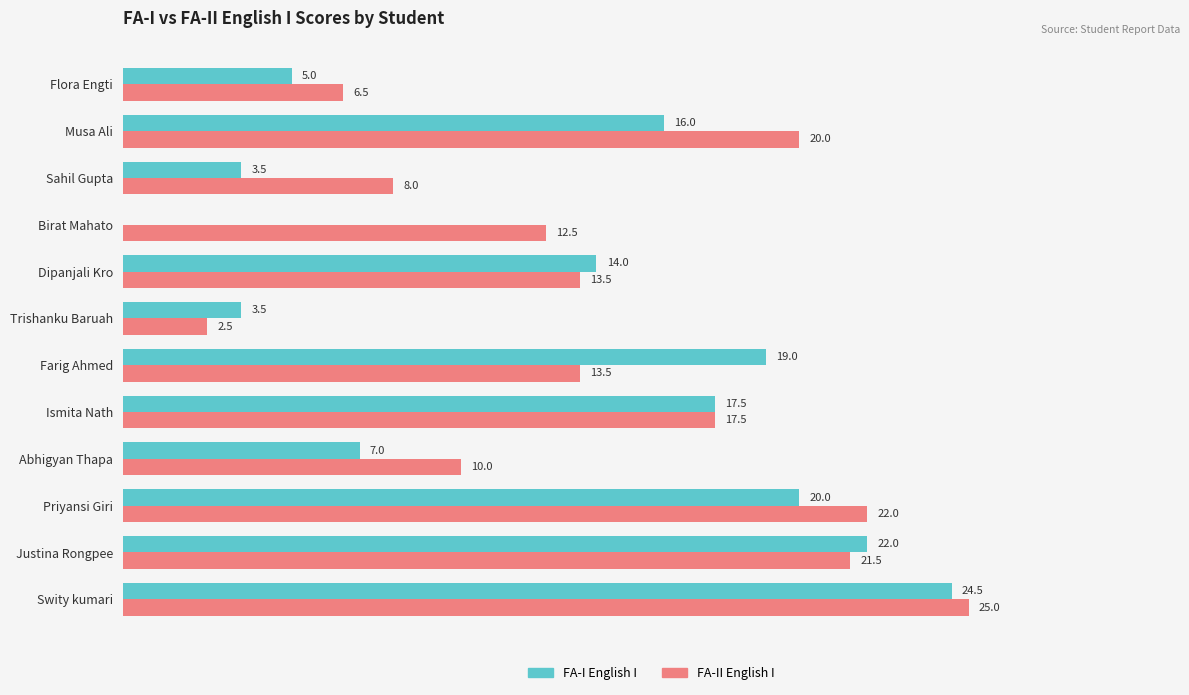

Which category has the highest value in the FA-I English I series?

Swity kumari